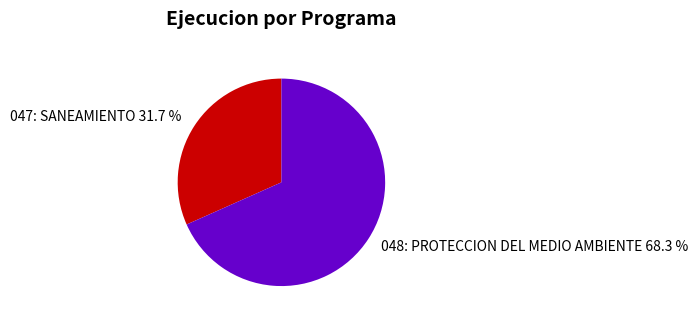

Which category has the biggest portion of the pie?

048: PROTECCION DEL MEDIO AMBIENTE